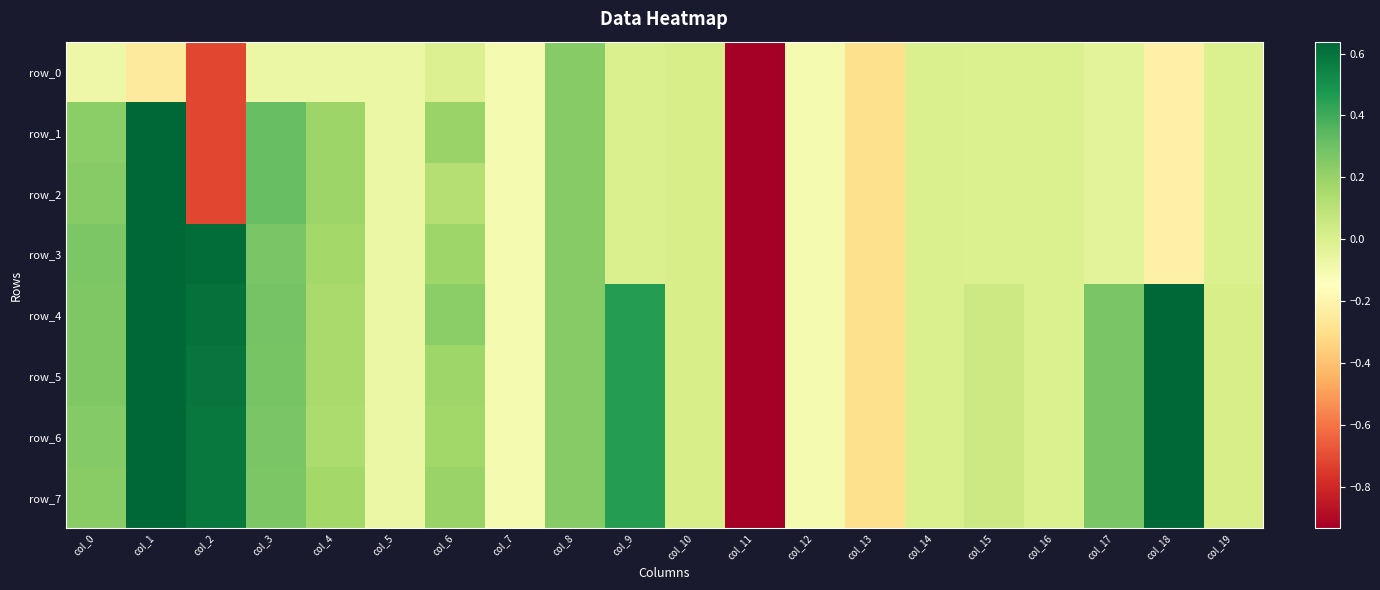

Which series has the largest range (max minus min)?

row_1